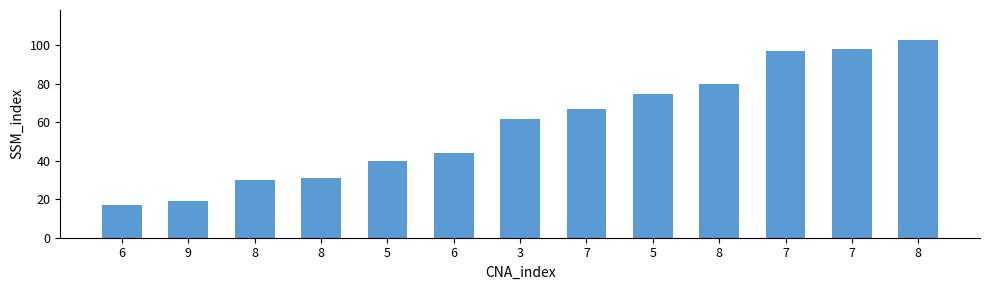

Which label corresponds to the smallest value in the chart?

6